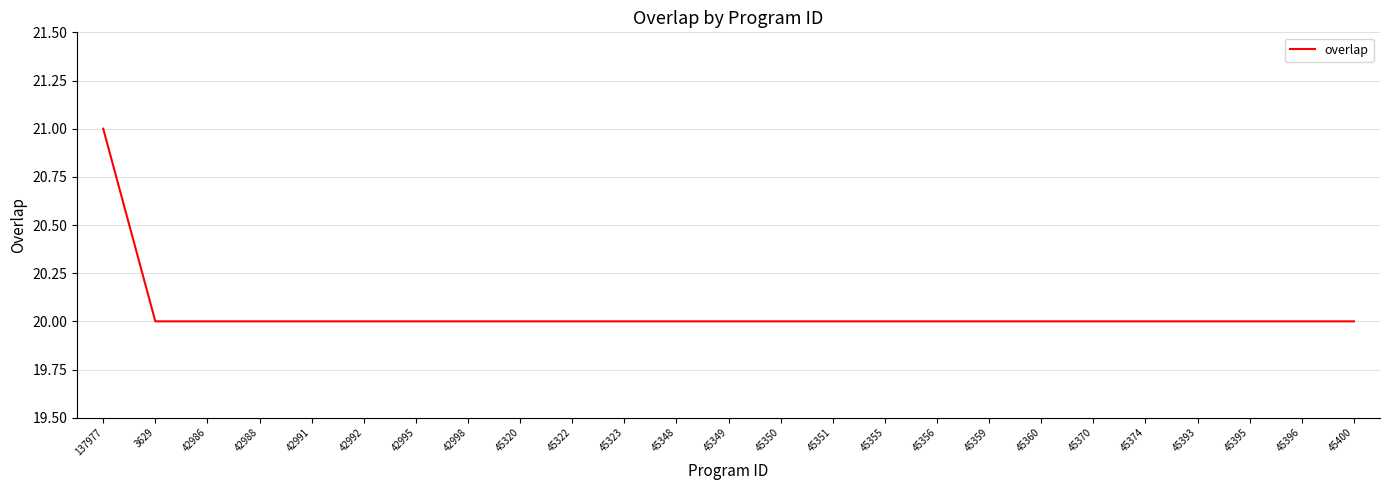

What is the difference between the maximum and minimum values?

1